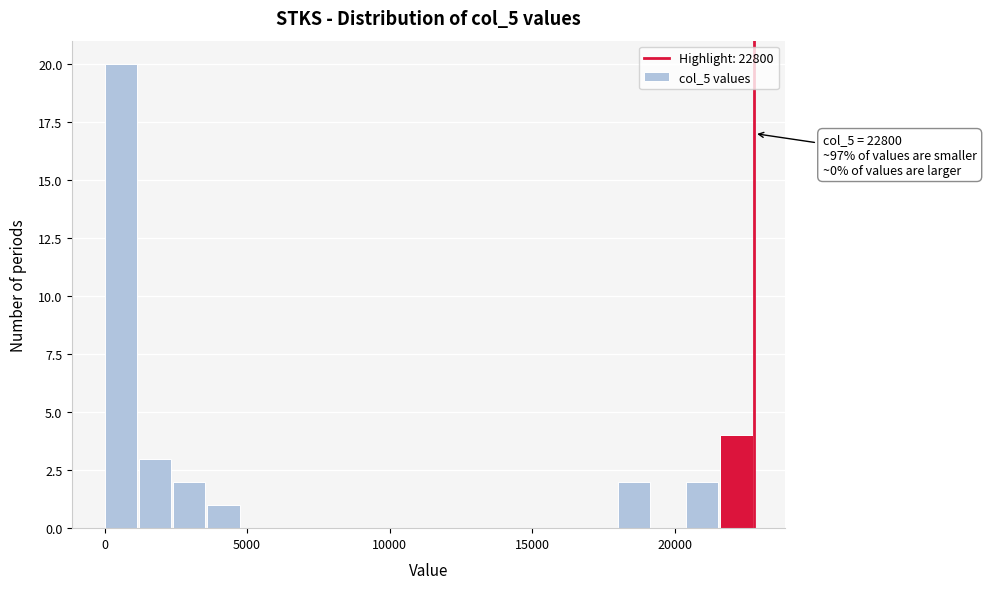

Read against the x-axis, roughly where is the centre of the tallest bar?

500